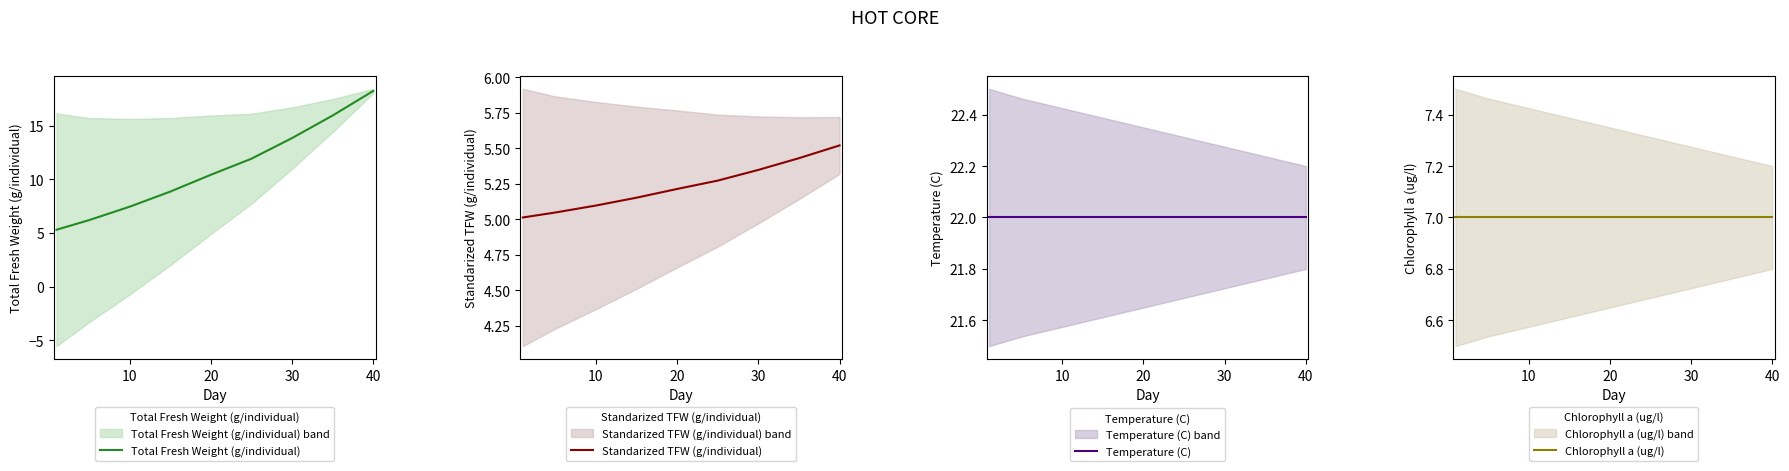

Which category has the highest value in the Total Fresh Weight (g/individual) series?

40